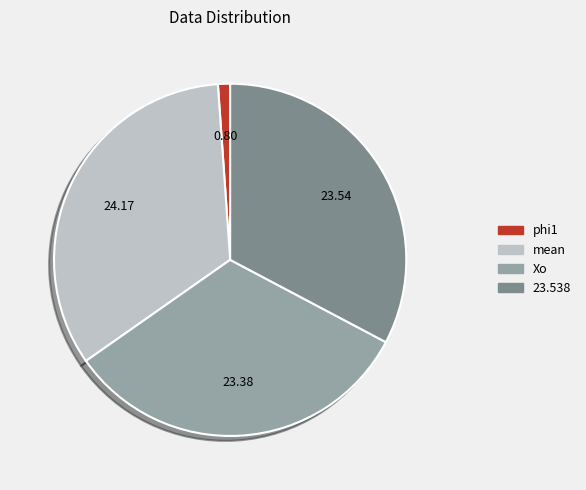

Count the number of slices in the pie.

4